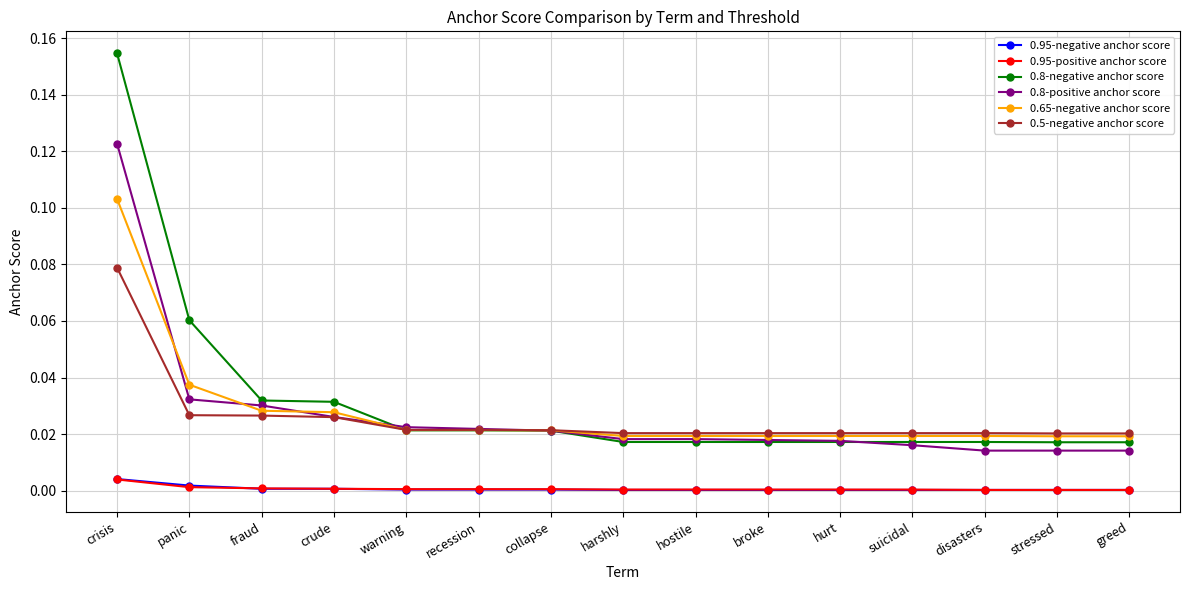

True or false: 0.8-negative anchor score has a value of 0.0 at recession.

True